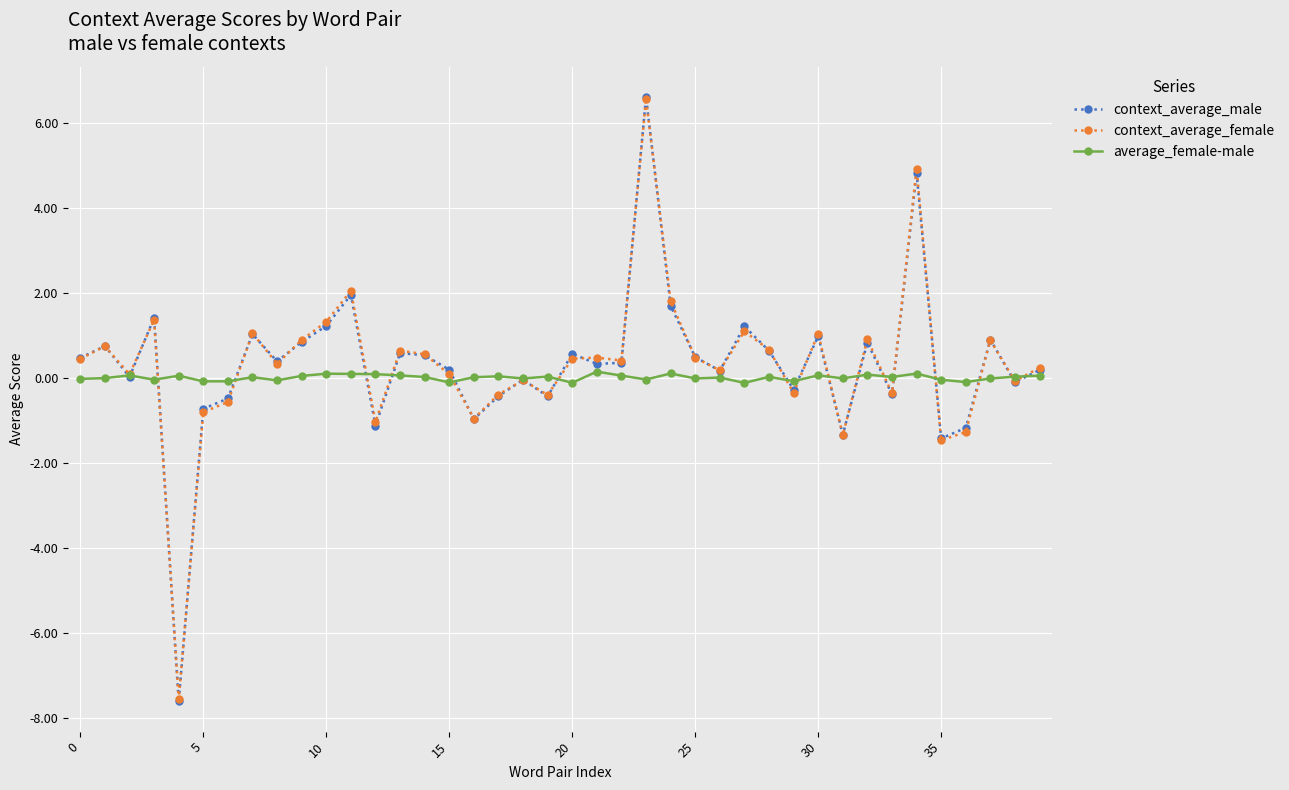

True or false: average_female-male has more than 0 interior local peaks.

True